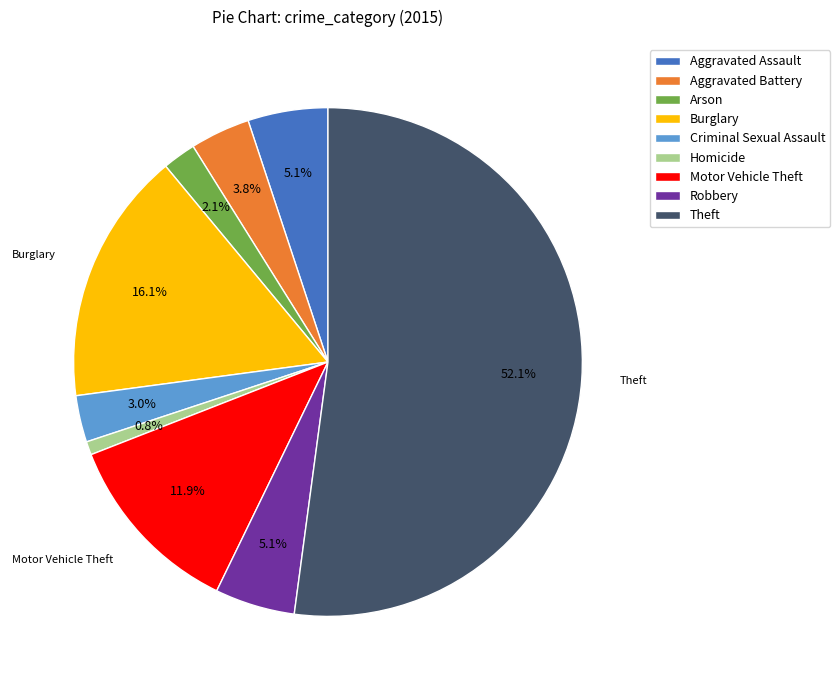

What is the largest slice in the pie chart?

Theft